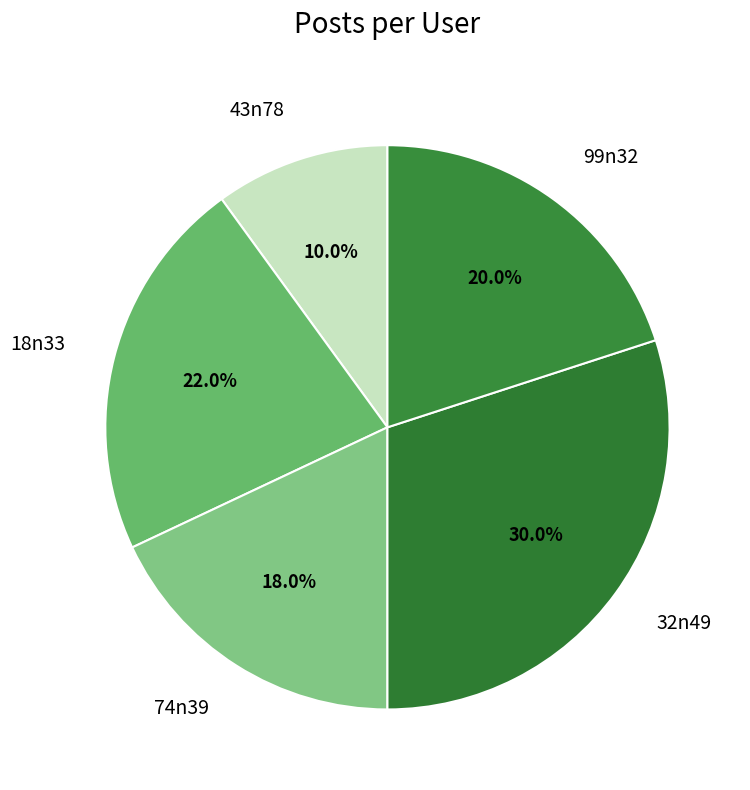

Which has a higher value, 99n32 or 74n39?

99n32